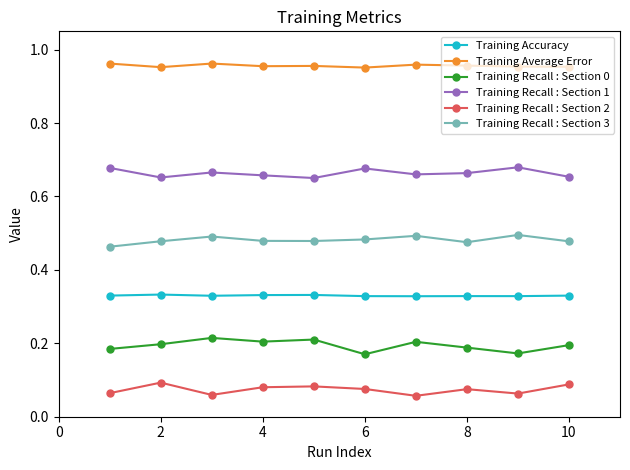

Rank the series by their maximum value, from highest to lowest.

Training Average Error, Training Recall : Section 1, Training Recall : Section 3, Training Accuracy, Training Recall : Section 0, Training Recall : Section 2